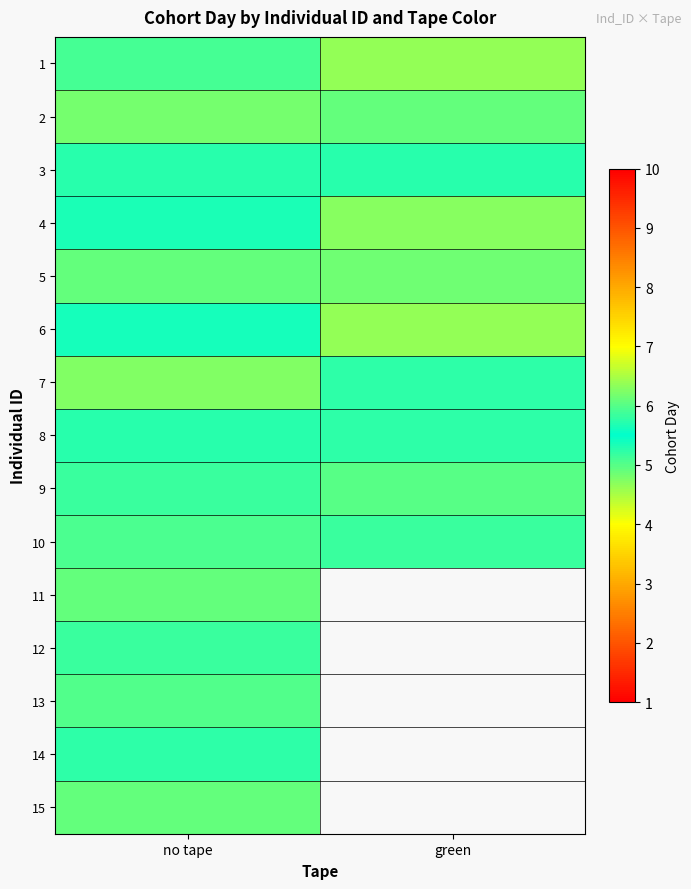

Which series has the widest spread of values?

6